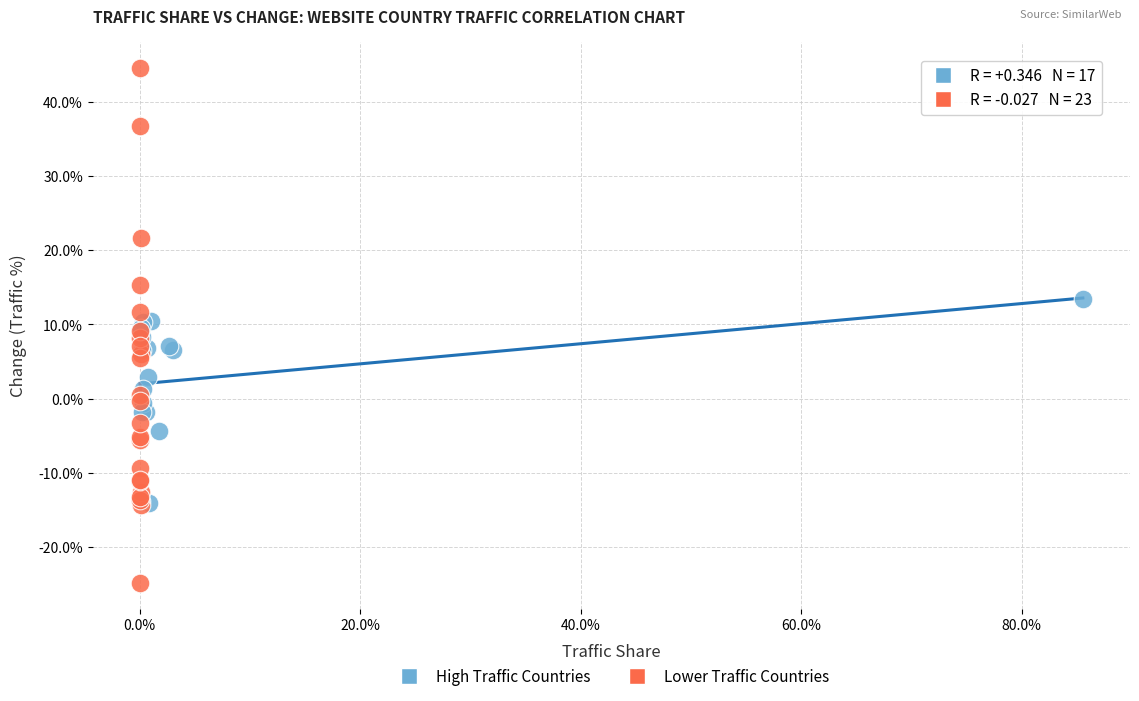

Which series reaches the minimum Y coordinate?

Lower Traffic Countries